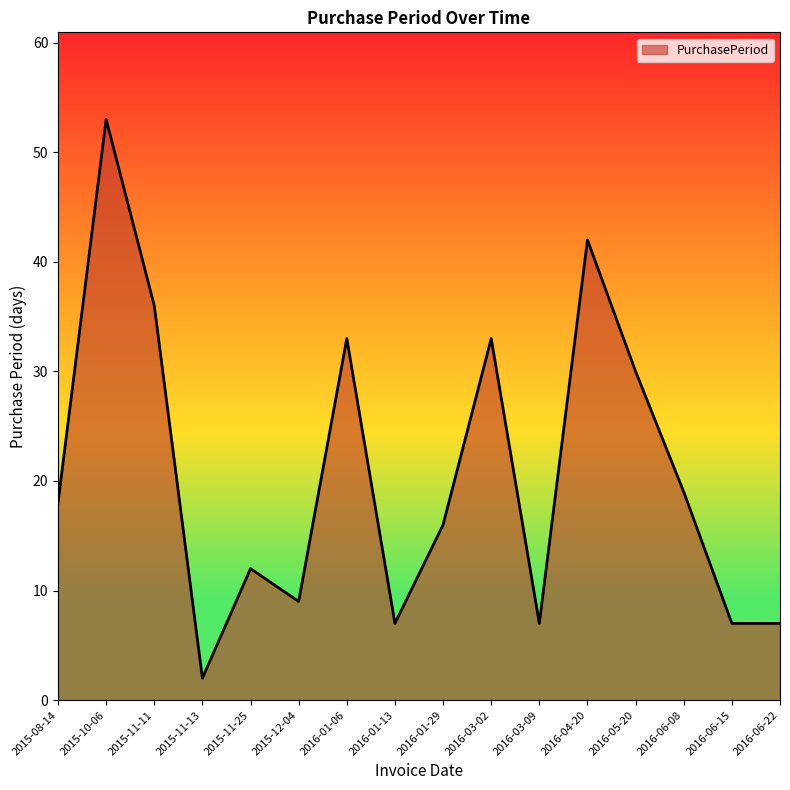

What is the difference between the second highest and minimum values?

40